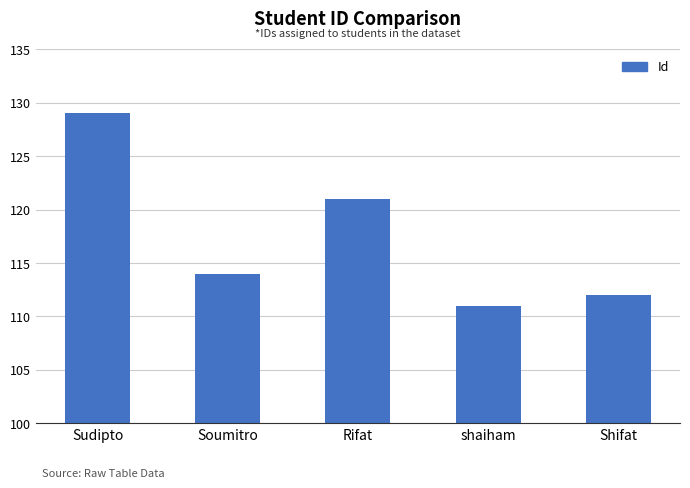

Does the chart contain any negative values?

No